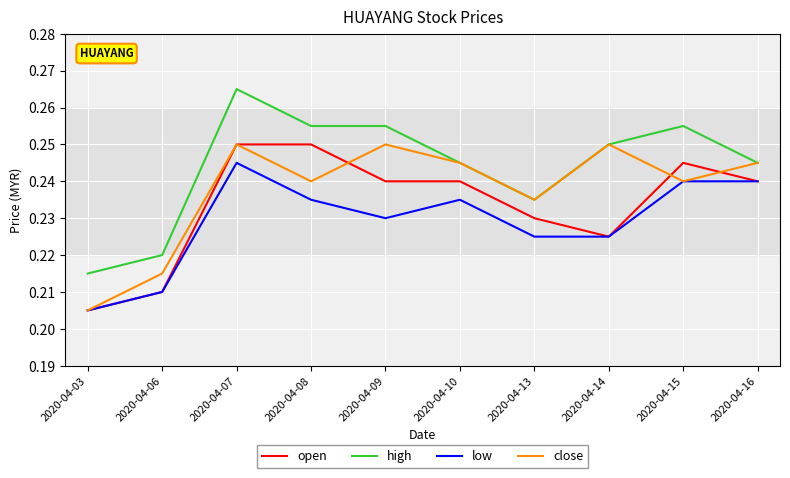

Does the chart display data point markers on the line(s)?

No